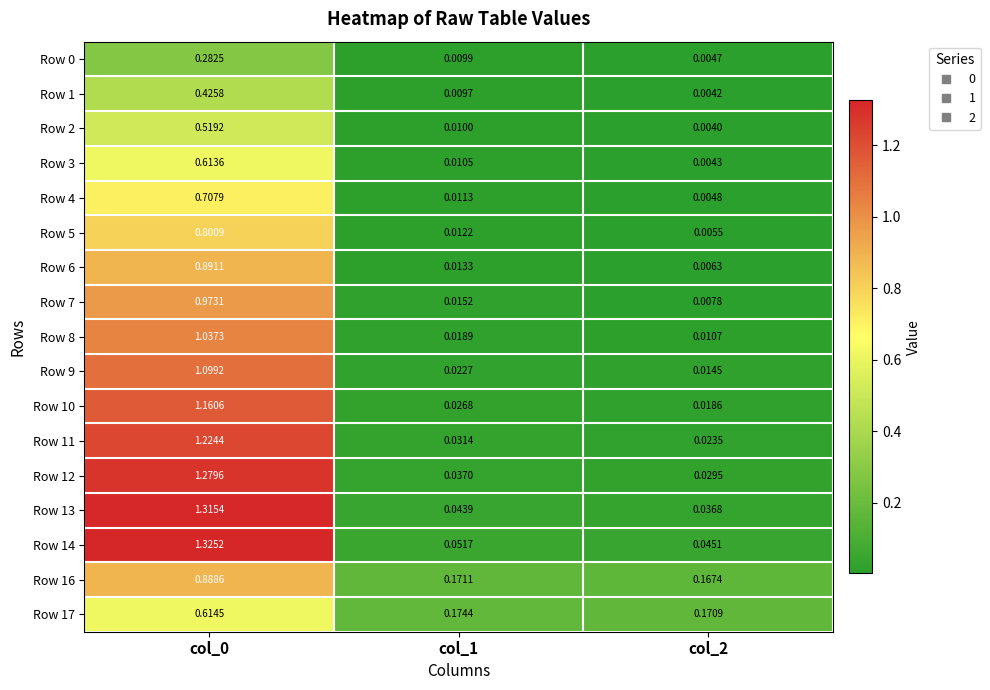

Is the value of Row 16 at col_1 greater than the value of Row 6 at col_2?

Yes